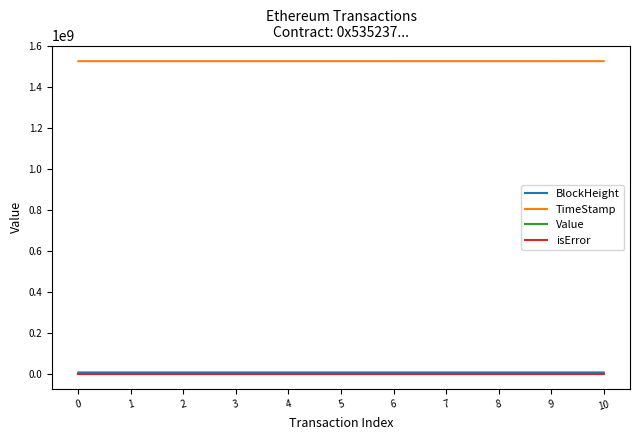

True or false: BlockHeight and TimeStamp cross at least once.

False